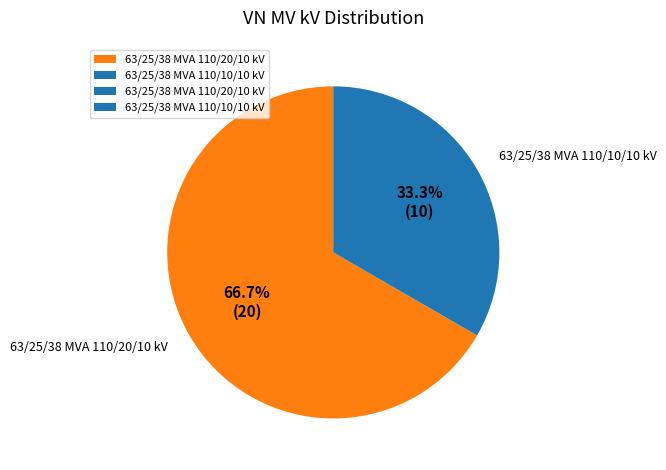

Which slice represents more than half of the pie?

63/25/38 MVA 110/20/10 kV